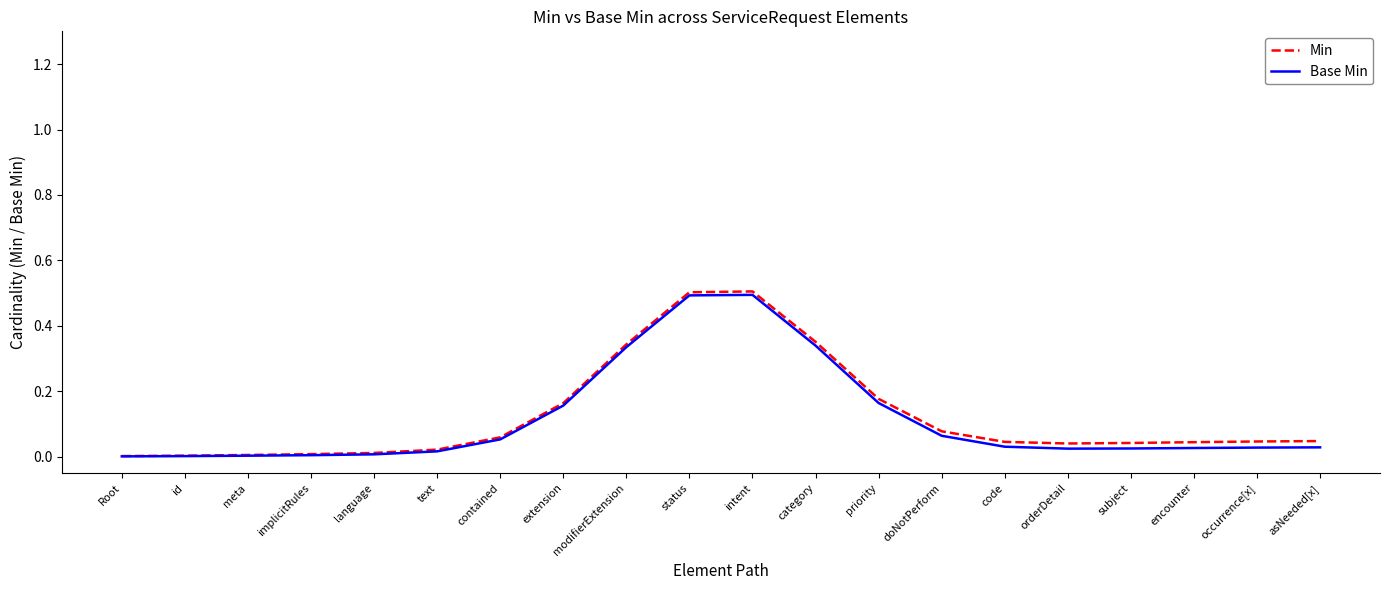

Which series changed the most between status and orderDetail?

Base Min